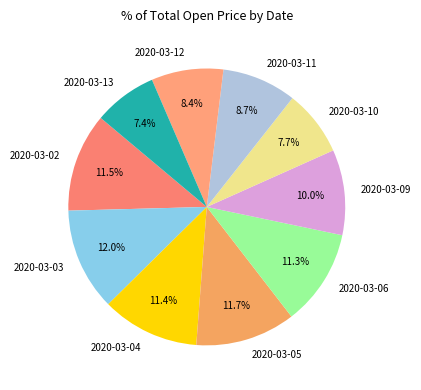

How many slices are in this pie chart?

10